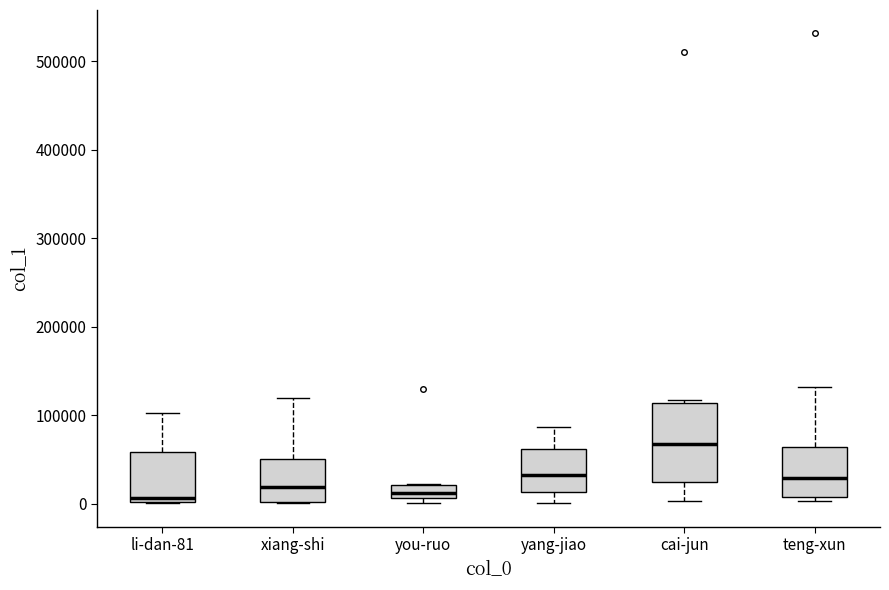

Comparing the boxes themselves (not the whiskers), which one is the tallest?

cai-jun